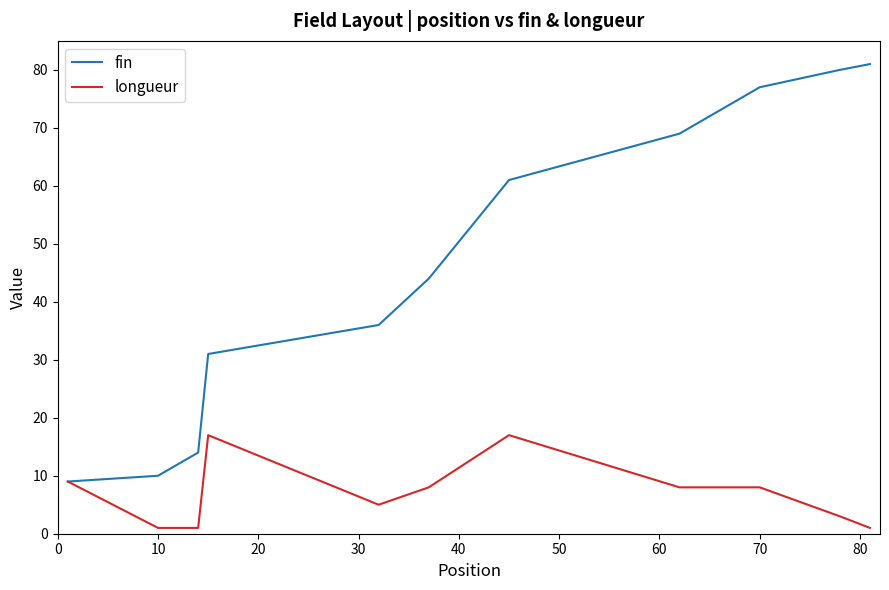

Which series has the largest total across all categories?

fin